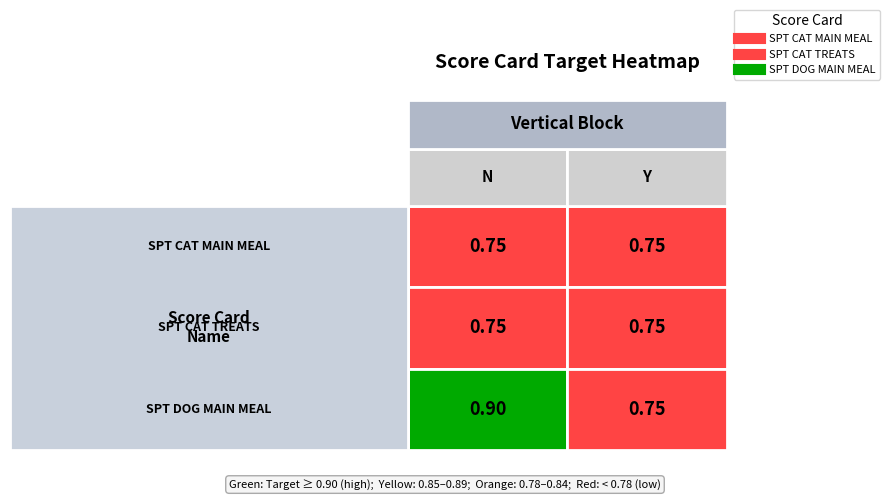

Reading left to right, extract all data points from this chart.

SPT CAT MAIN MEAL: N=0.8	Y=0.8
SPT CAT TREATS: N=0.8	Y=0.8
SPT DOG MAIN MEAL: N=0.9	Y=0.8